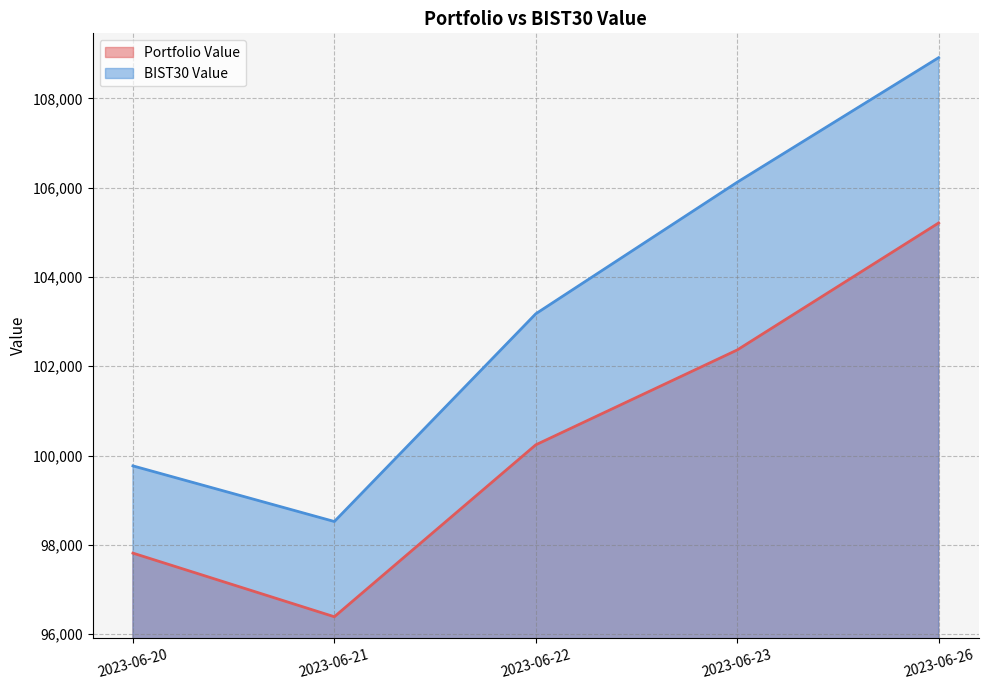

Does the chart display data point markers on the line(s)?

No